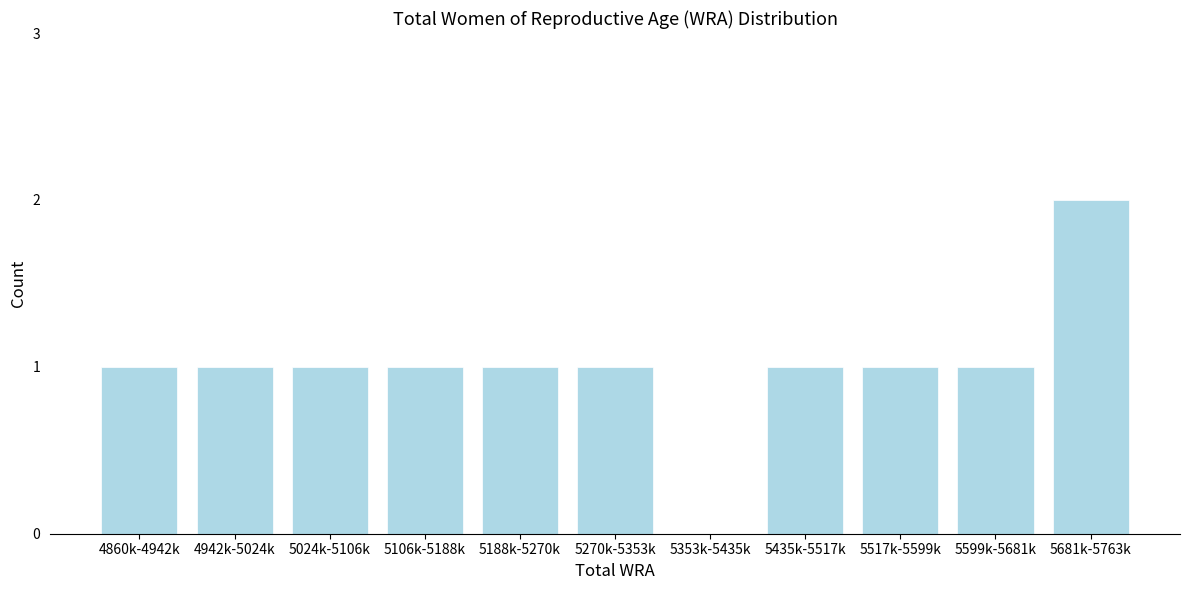

Reading left to right, extract all data points from this chart.

4860k-4942k=1	4942k-5024k=1	5024k-5106k=1	5106k-5188k=1	5188k-5270k=1	5270k-5353k=1	5353k-5435k=0	5435k-5517k=1	5517k-5599k=1	5599k-5681k=1	5681k-5763k=2